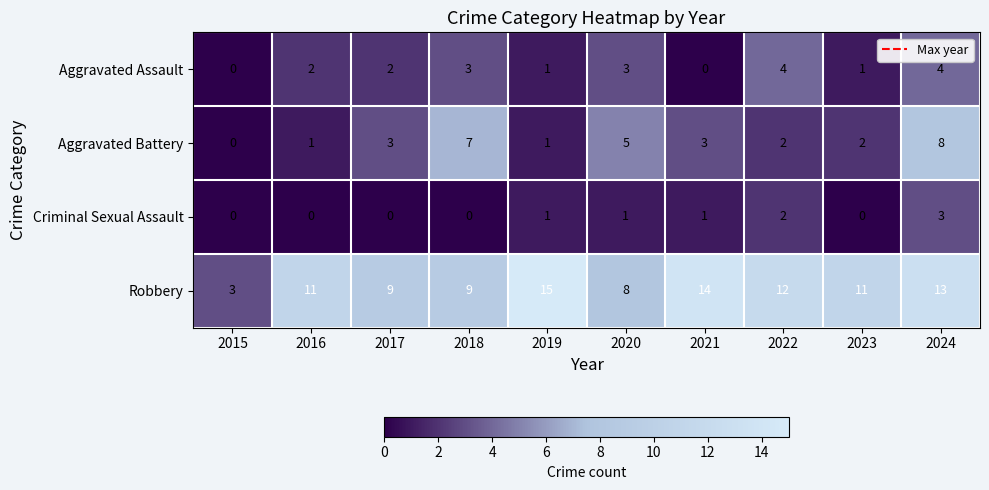

What is the maximum value shown in the chart?

15